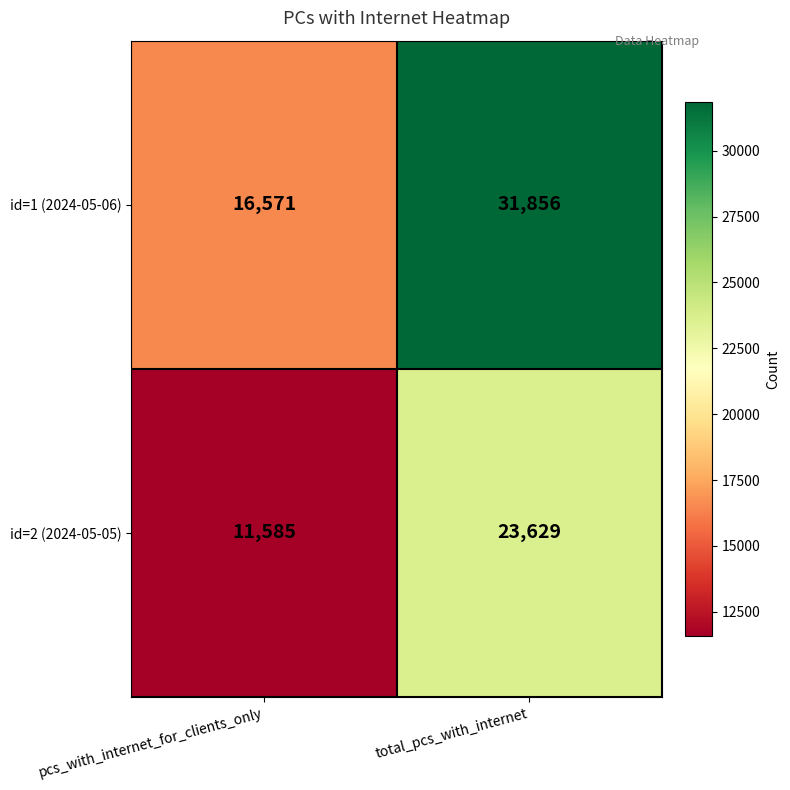

At which category does the chart reach its peak across all series?

total_pcs_with_internet